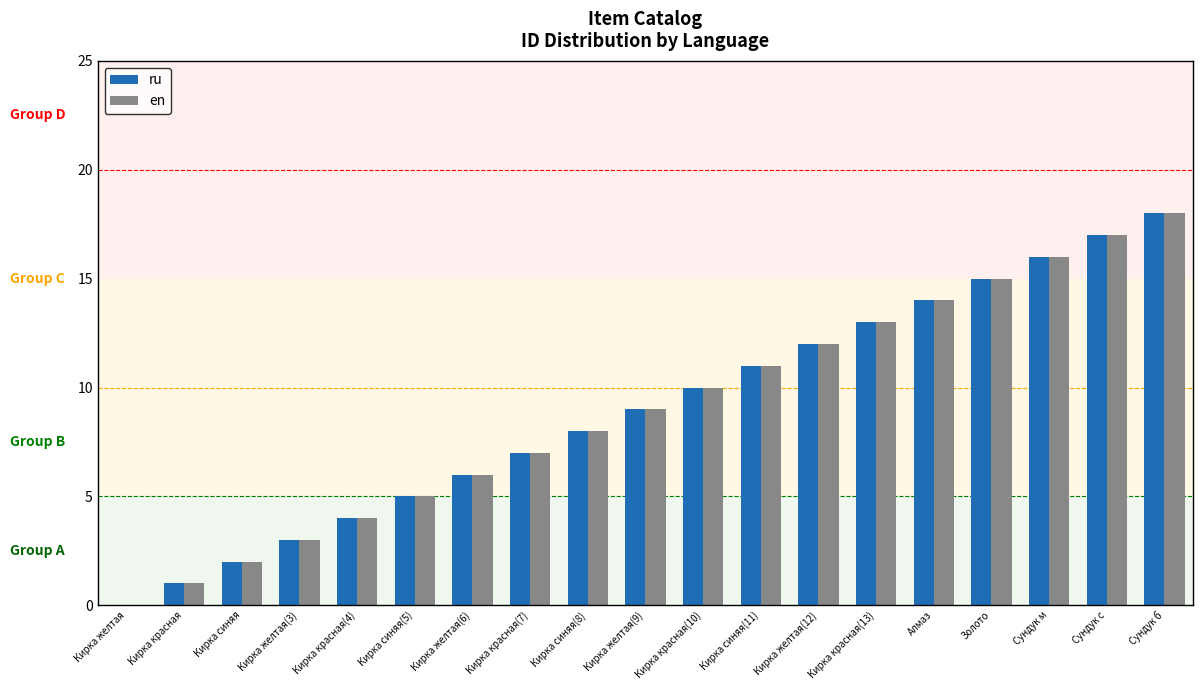

What is the sum of all ru values?

171